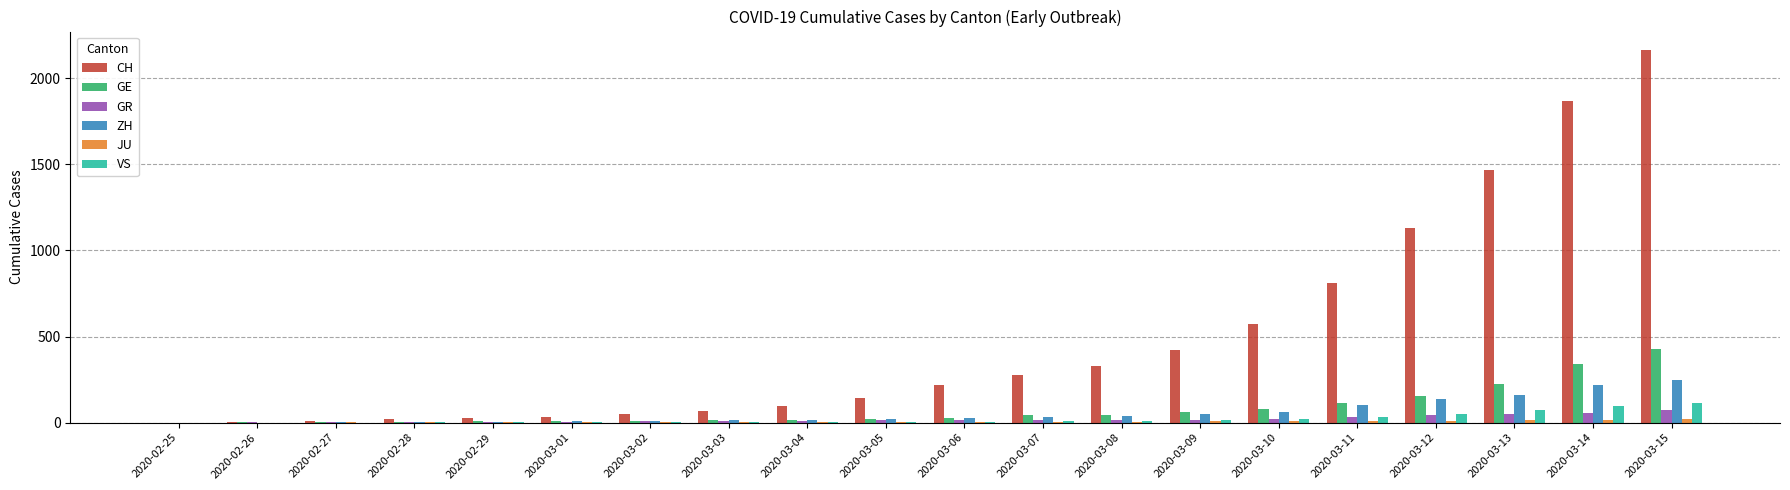

Which label corresponds to the largest value in the chart?

2020-03-15